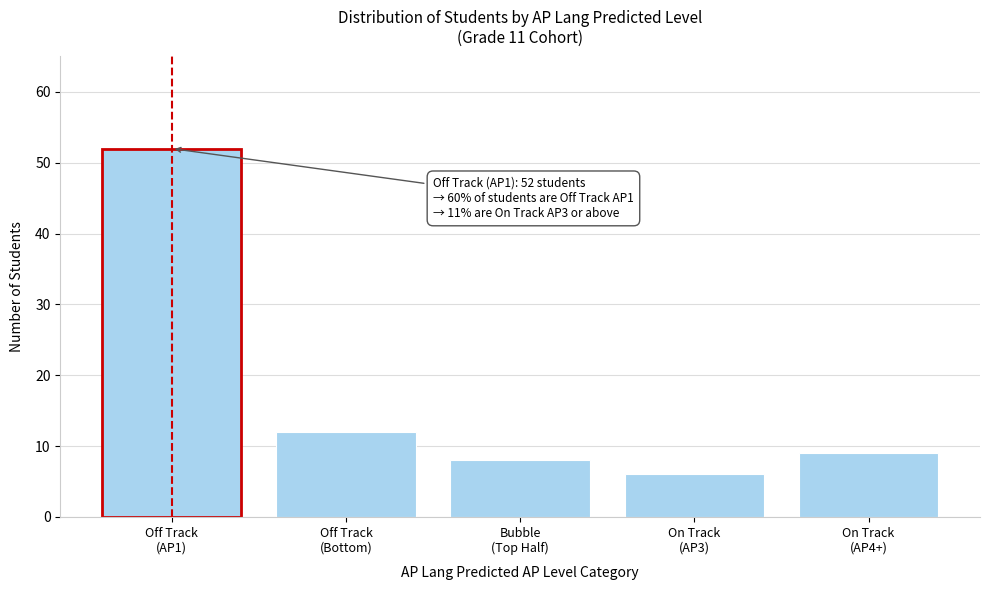

Reading left to right, transcribe all the data shown in this chart.

52	12	8	6	9